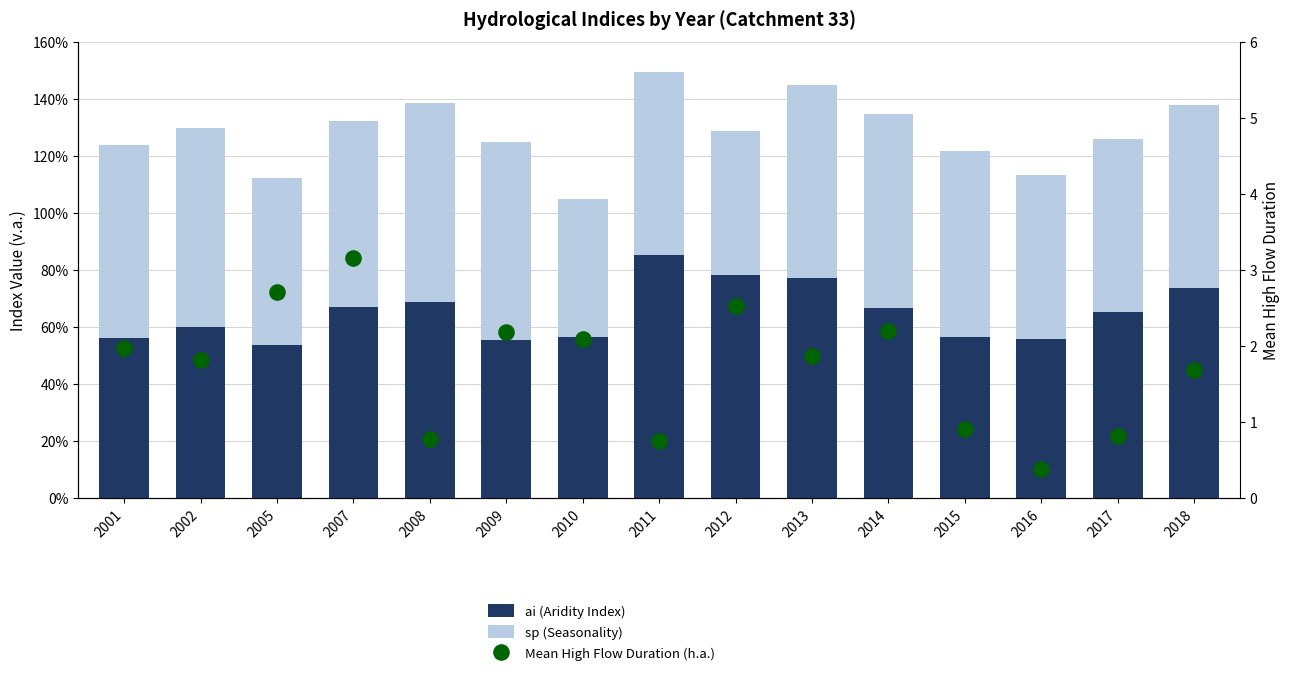

What are all the series names shown in the legend?

ai (Aridity Index), sp (Seasonality), Mean High Flow Duration (h.a.)